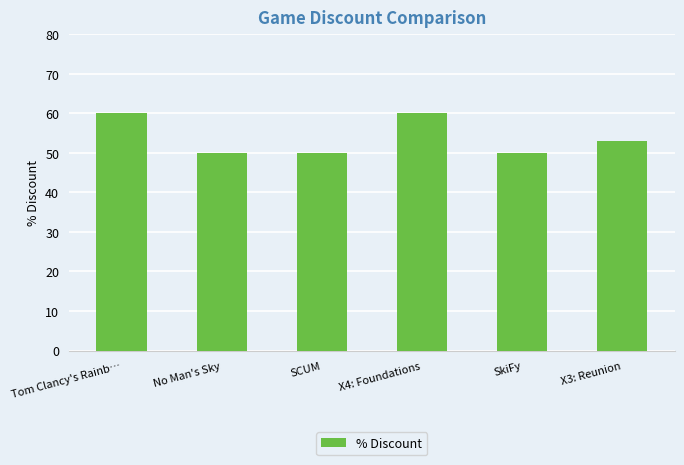

The value at X4: Foundations is 80.0. True or false?

False